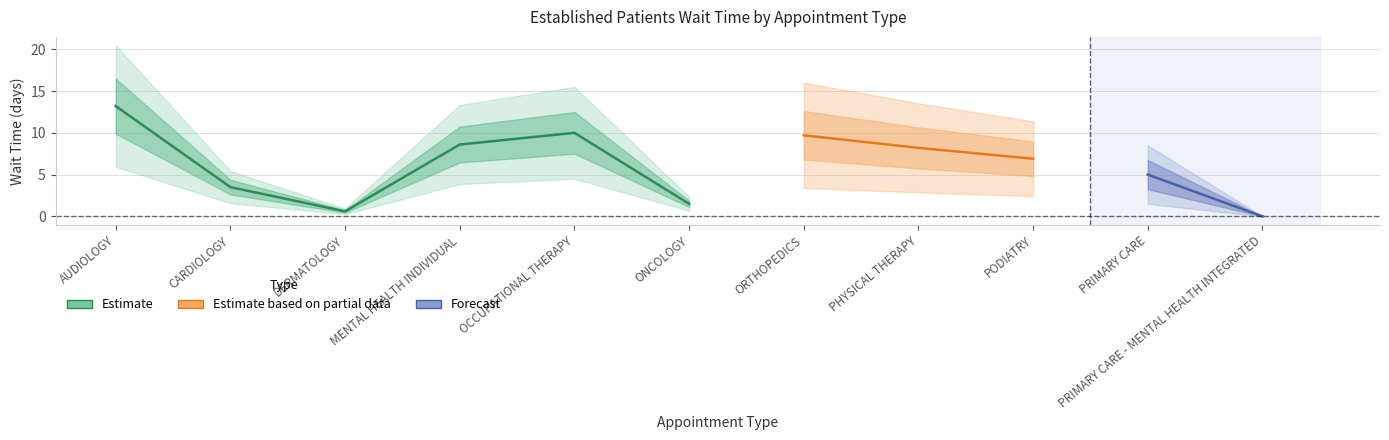

The value at AUDIOLOGY is 4.4. True or false?

False